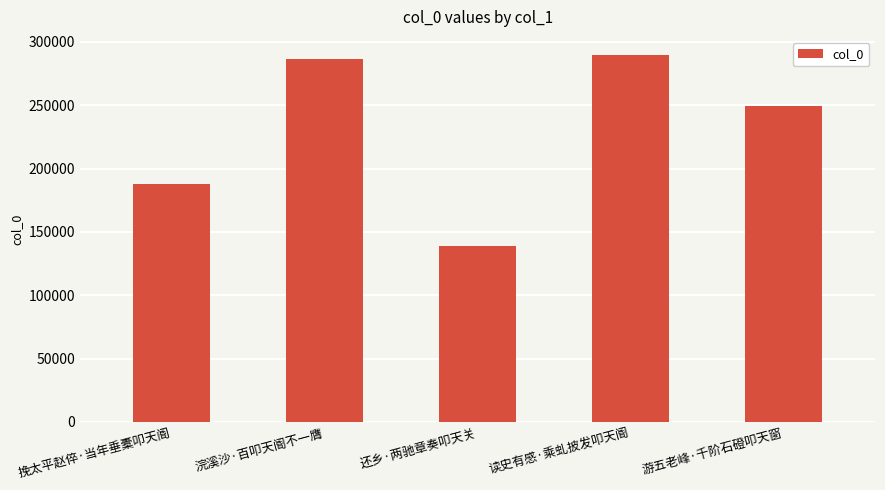

Reading left to right, list all the values displayed in this chart.

187731	286668	139030	289513	249106